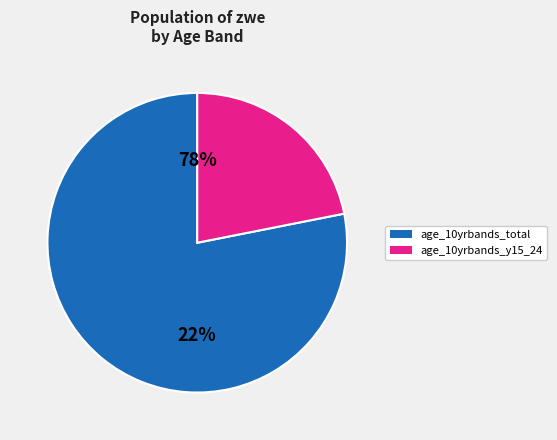

Does 1 account for over 50% of the chart?

No